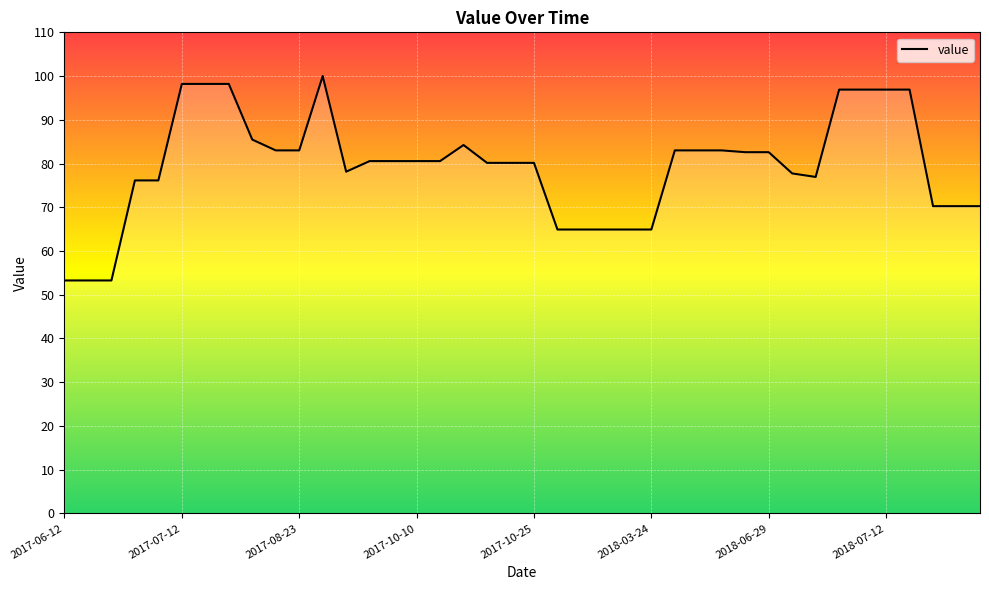

What is the average value?

79.4